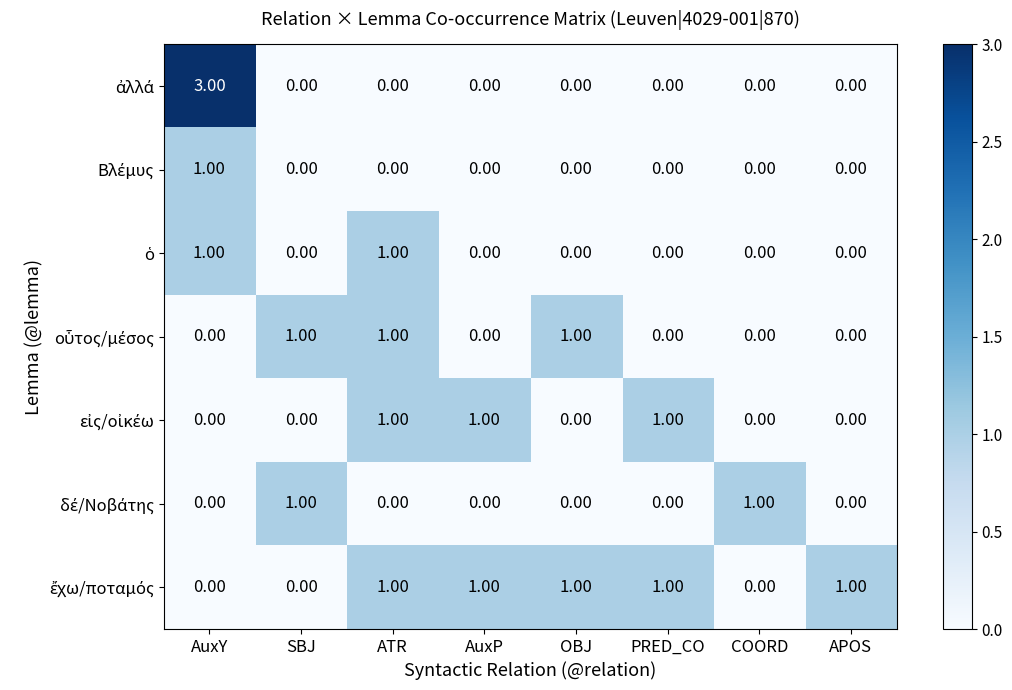

What is the total value across all series at COORD?

1